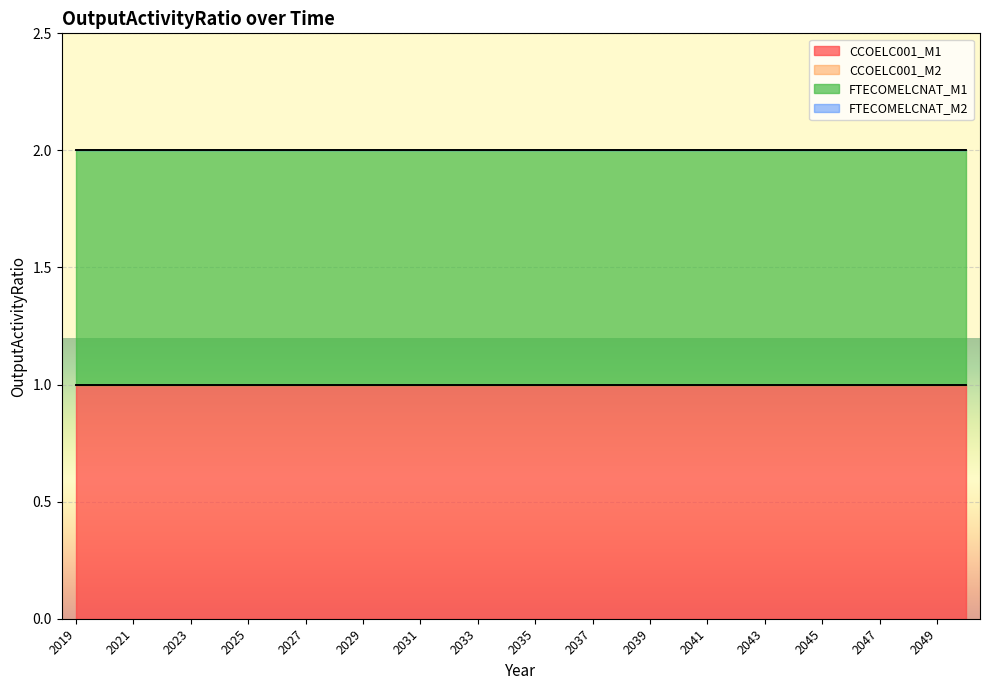

True or false: FTECOMELCNAT_M1 has more than 0 points higher than both neighbors.

False